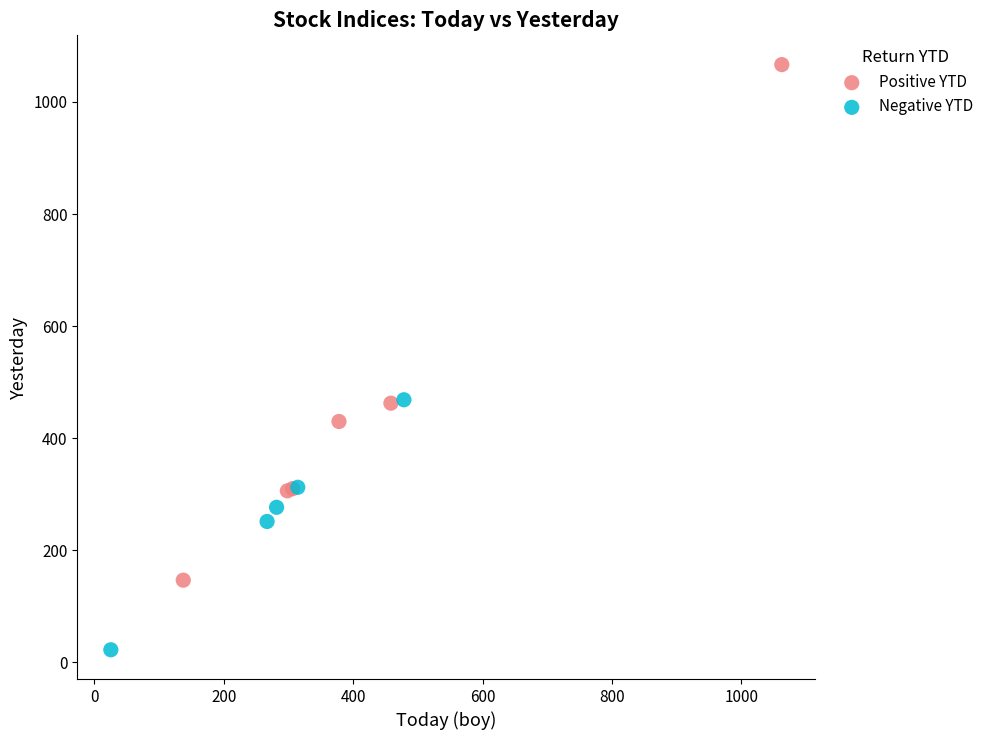

Which series reaches the minimum Y coordinate?

Negative YTD